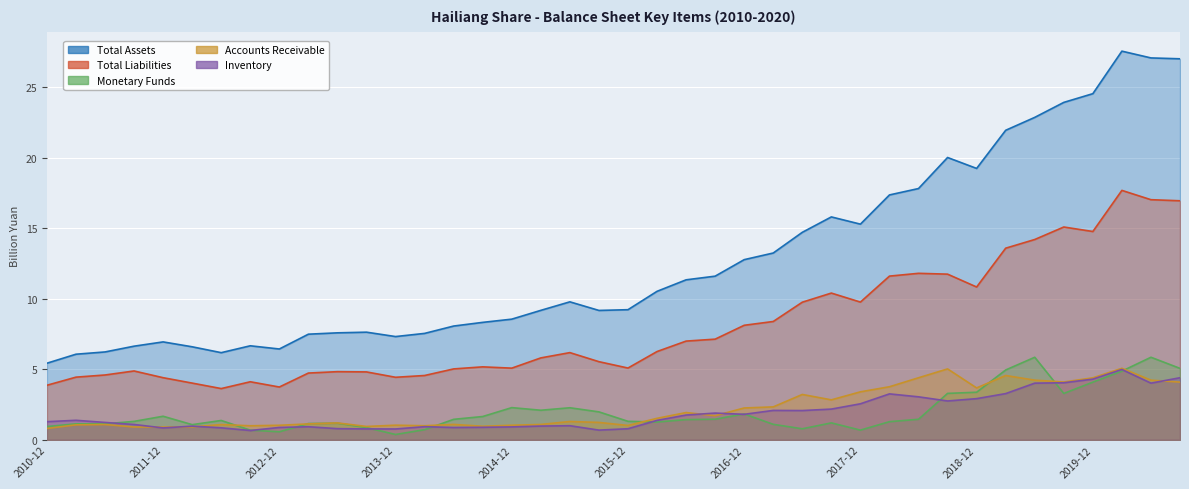

What position from the left is 2019-06?

35